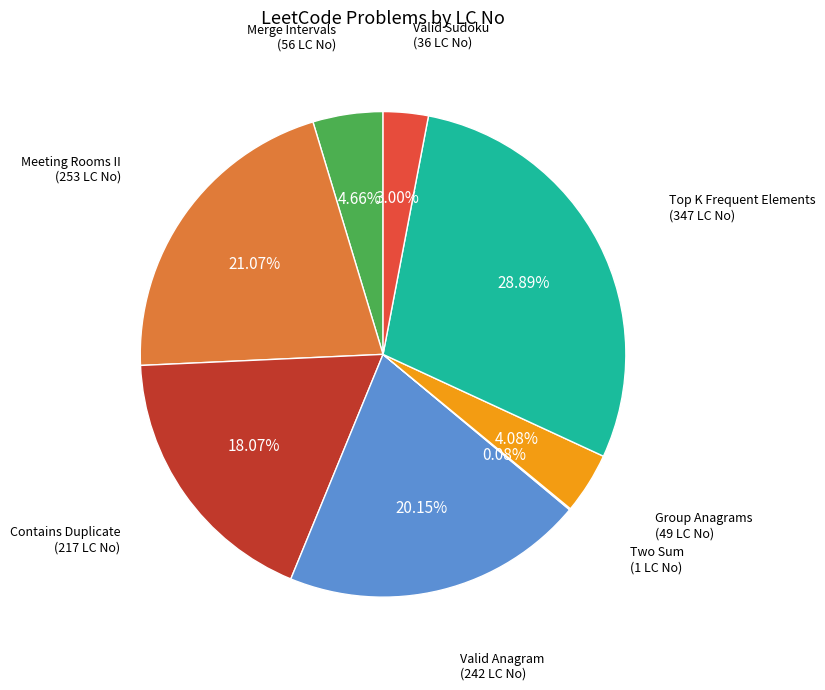

Is there a majority slice in this chart?

No